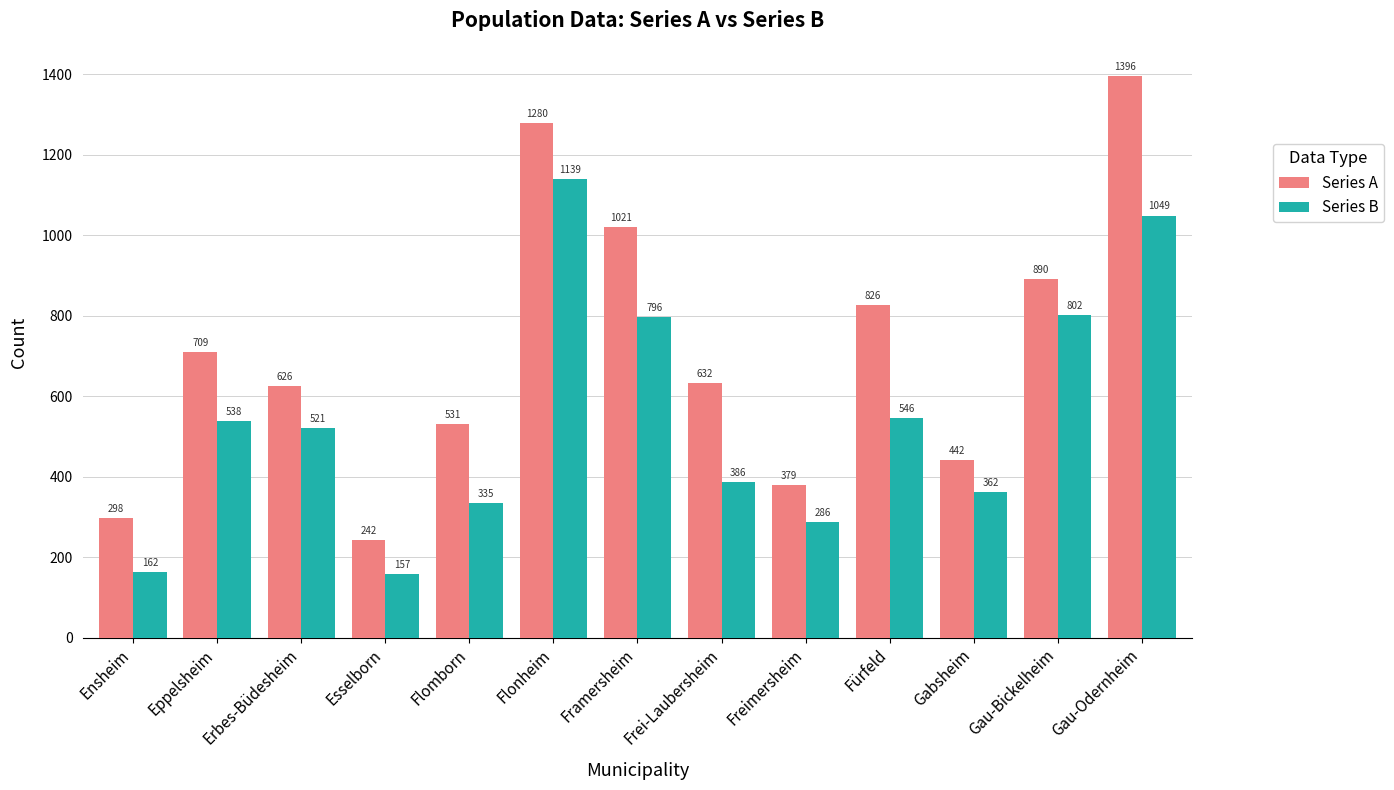

What is the highest value of the Series B series?

1139